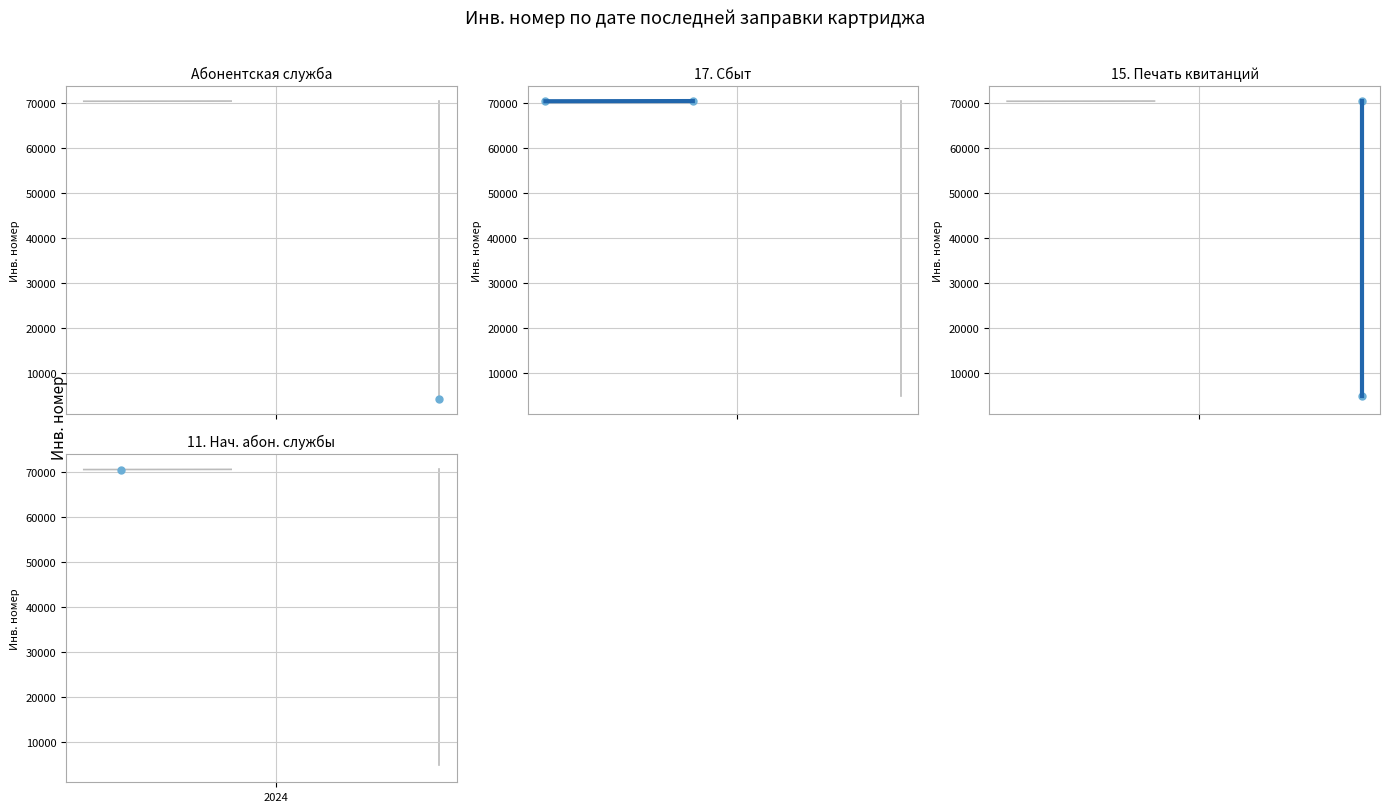

What is the spread (max minus min) of values at 2023?

65638